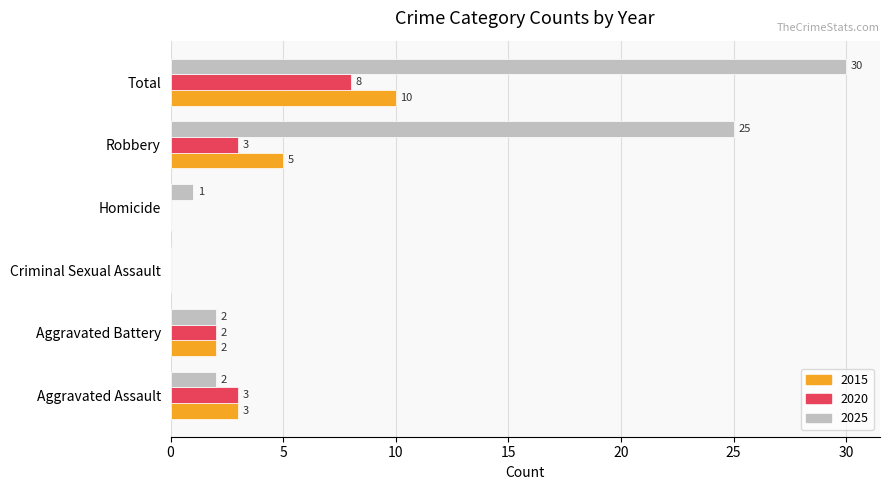

What is the total value across all series at Aggravated Battery?

6